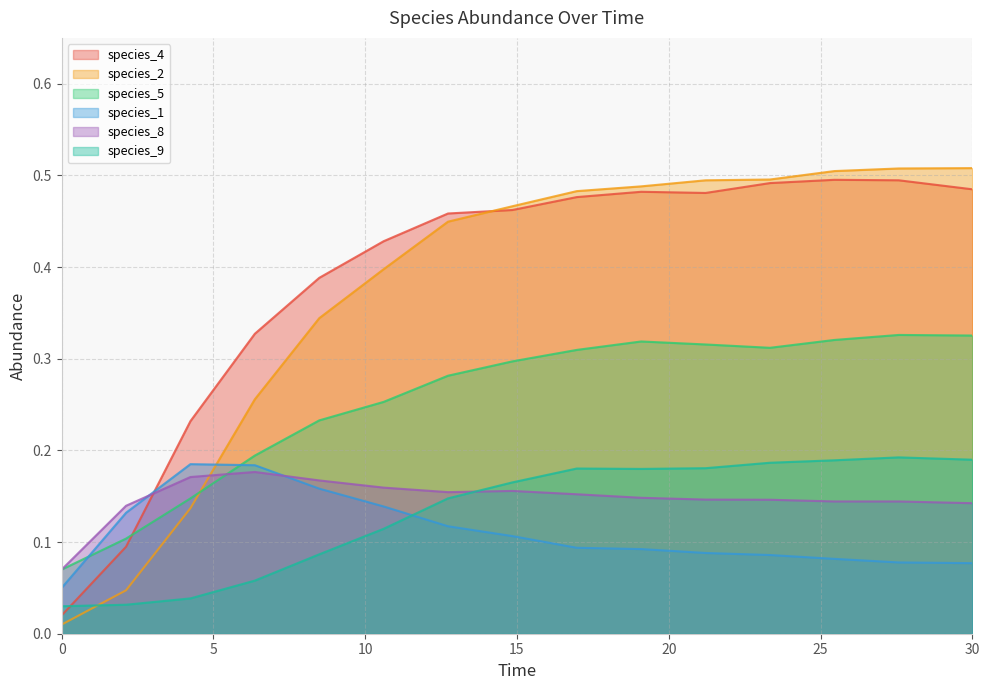

Reading left to right, extract all data points from this chart.

species_4: 0.0	0.1	0.2	0.3	0.4	0.4	0.5	0.5	0.5	0.5	0.5	0.5	0.5	0.5	0.5
species_2: 0.0	0.0	0.1	0.3	0.3	0.4	0.4	0.5	0.5	0.5	0.5	0.5	0.5	0.5	0.5
species_5: 0.1	0.1	0.1	0.2	0.2	0.3	0.3	0.3	0.3	0.3	0.3	0.3	0.3	0.3	0.3
species_1: 0.1	0.1	0.2	0.2	0.2	0.1	0.1	0.1	0.1	0.1	0.1	0.1	0.1	0.1	0.1
species_8: 0.1	0.1	0.2	0.2	0.2	0.2	0.2	0.2	0.2	0.1	0.1	0.1	0.1	0.1	0.1
species_9: 0.0	0.0	0.0	0.1	0.1	0.1	0.1	0.2	0.2	0.2	0.2	0.2	0.2	0.2	0.2